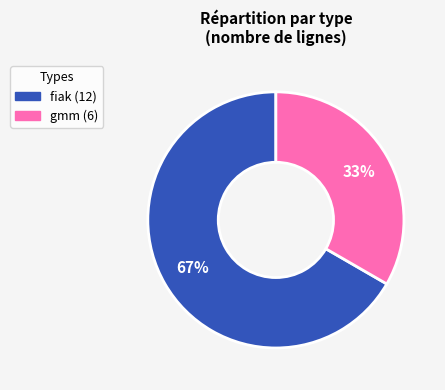

Which has a higher value, fiak or gmm?

fiak